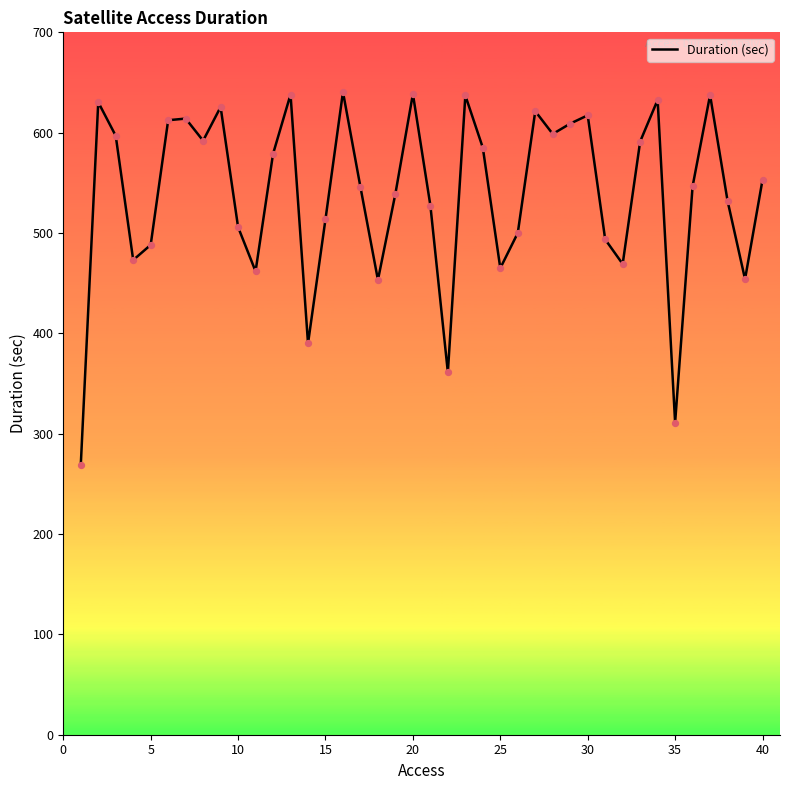

What is the minimum value shown in the chart?

268.4